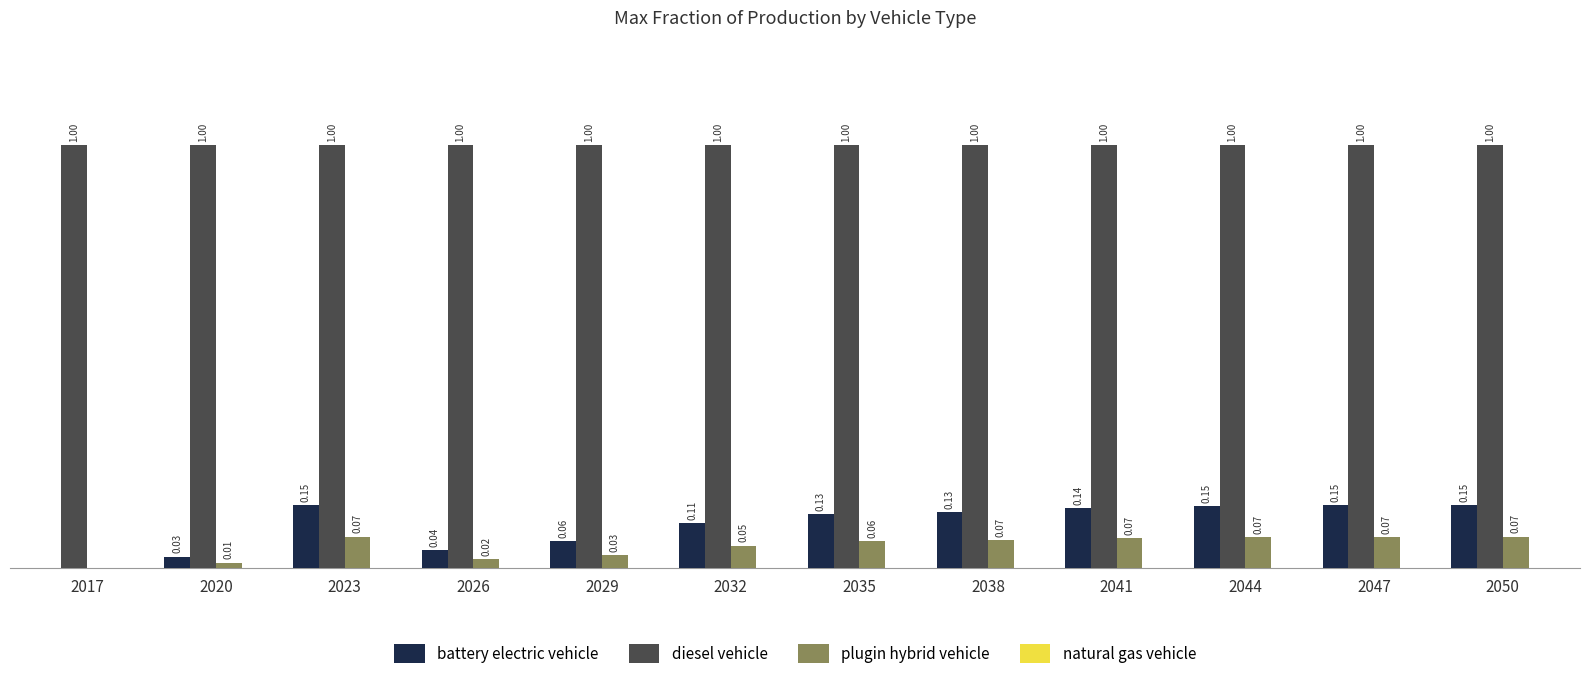

Which series has the largest total across all categories?

diesel vehicle